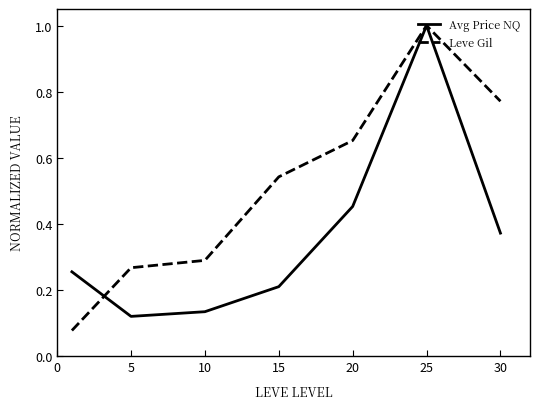

How many lines are shown in the chart?

2